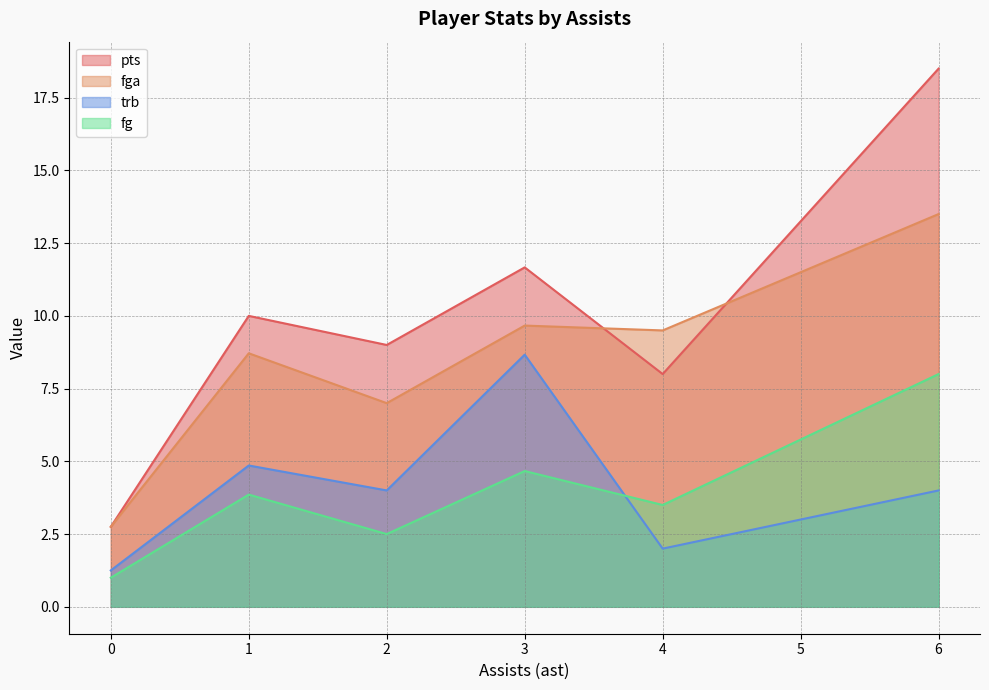

The fg series shows 3.5 at 4. True or false?

True